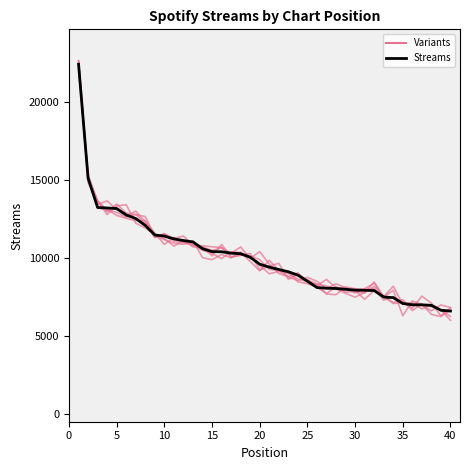

How many interior local valleys does the Variants series have?

13